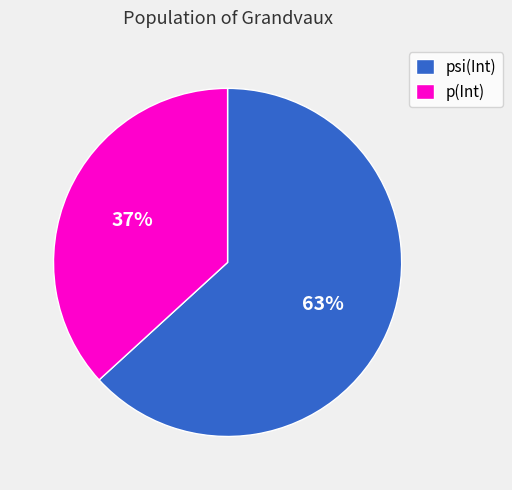

To the nearest percent, what portion does psi(Int) represent?

63%